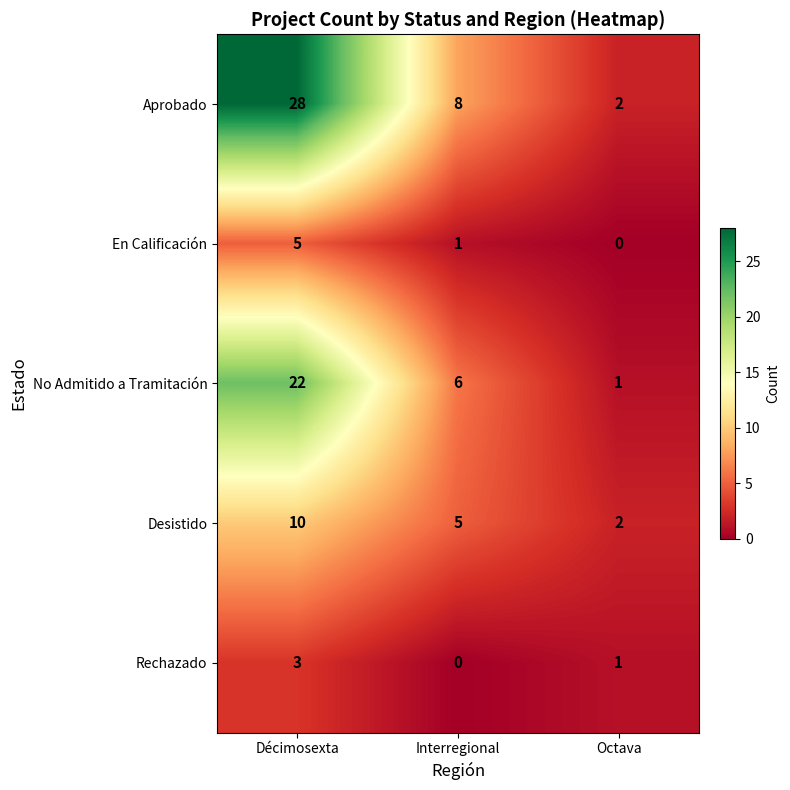

What is the sum of all Aprobado values?

38